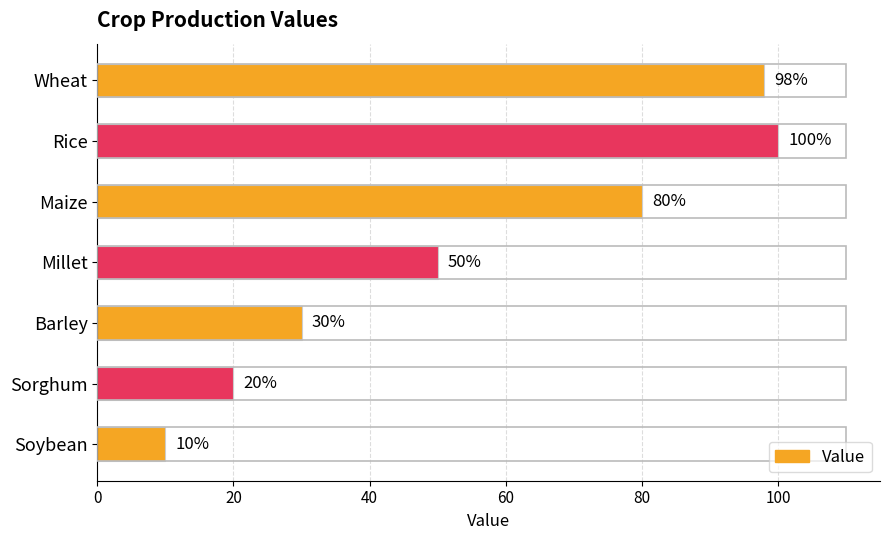

True or false: the data shows 6 at Soybean.

False